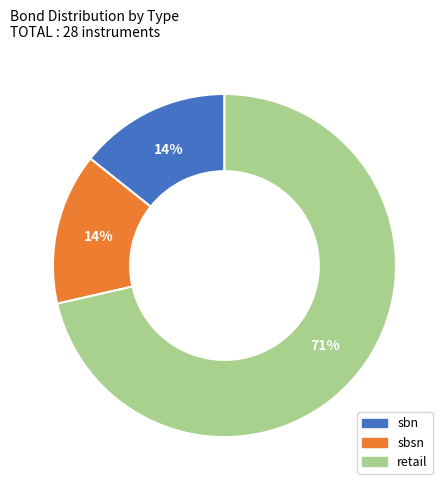

Is it true that sbsn is 28% of the pie?

False